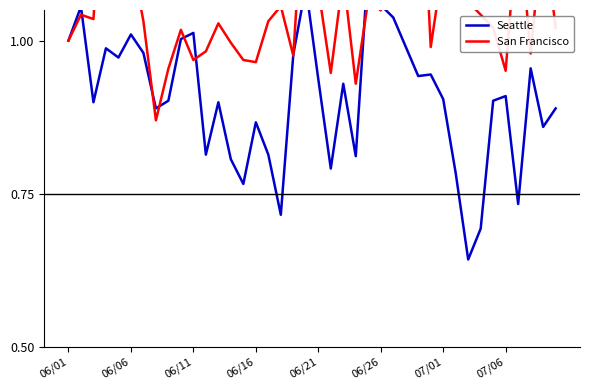

List the series in order of their overall mean, highest first.

San Francisco, Seattle